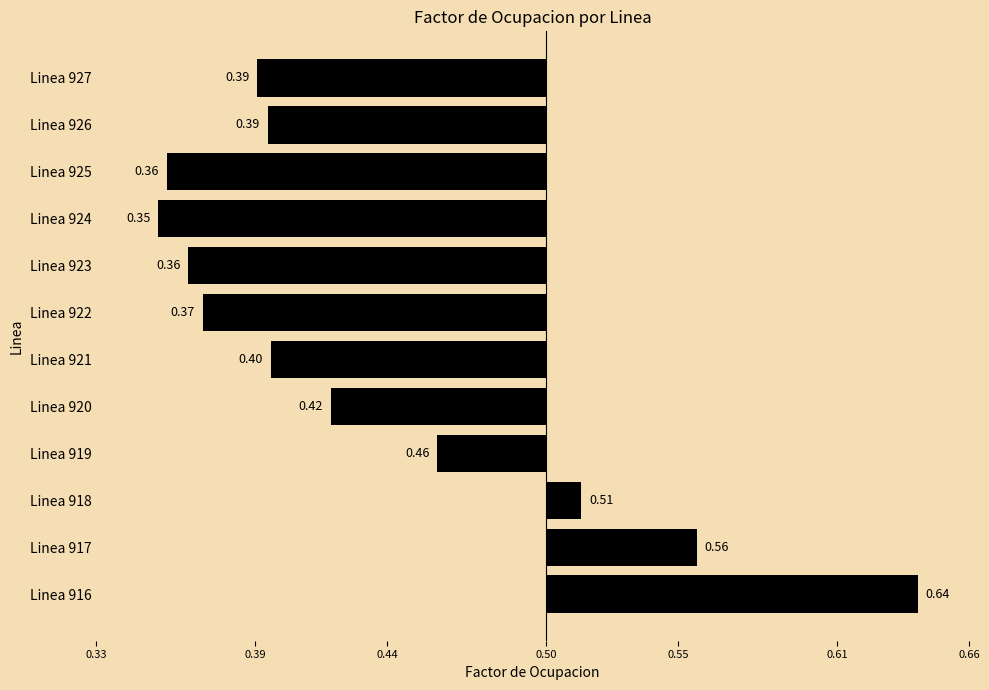

Does the chart contain any negative values?

Yes